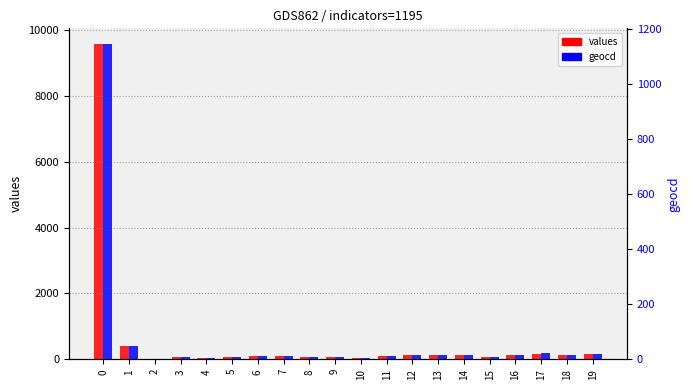

Reading left to right, list all the values displayed in this chart.

values: 9581	418	0	58	50	66	108	100	83	83	50	100	125	142	142	83	125	175	117	167
geocd: 1145	50	0	7	6	8	13	12	10	10	6	12	15	17	17	10	15	21	14	20